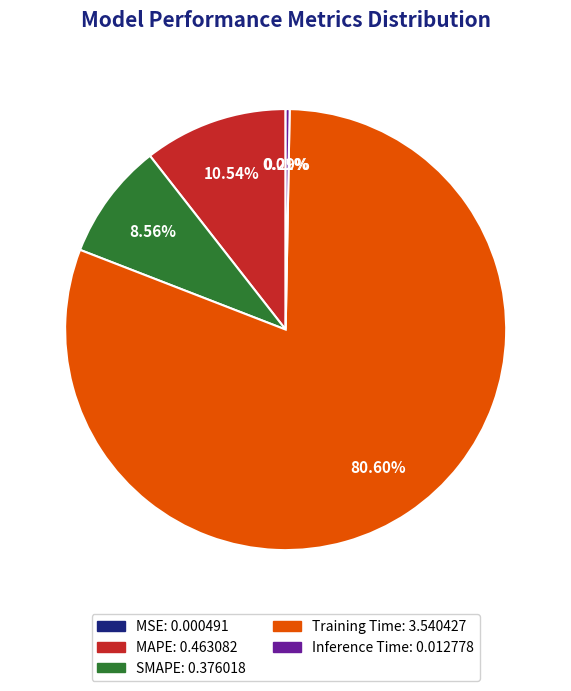

To the nearest percent, what portion does MAPE represent?

11%